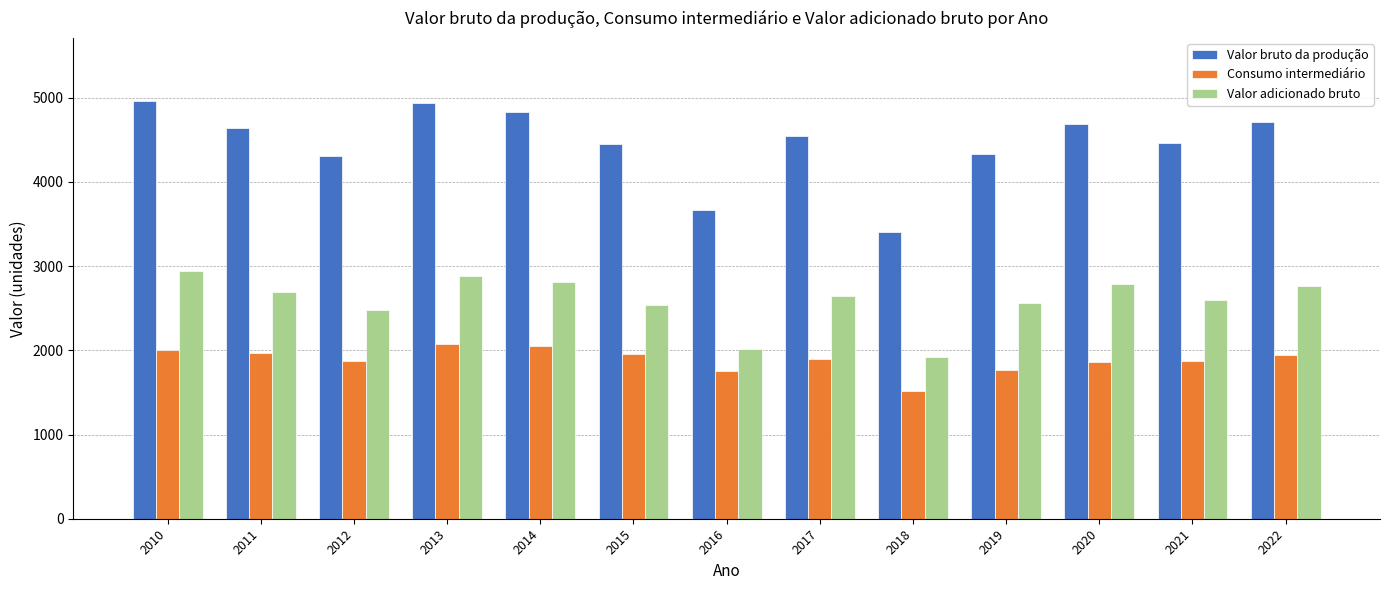

List the series in order of their peak value, highest first.

Valor bruto da produção, Valor adicionado bruto, Consumo intermediário